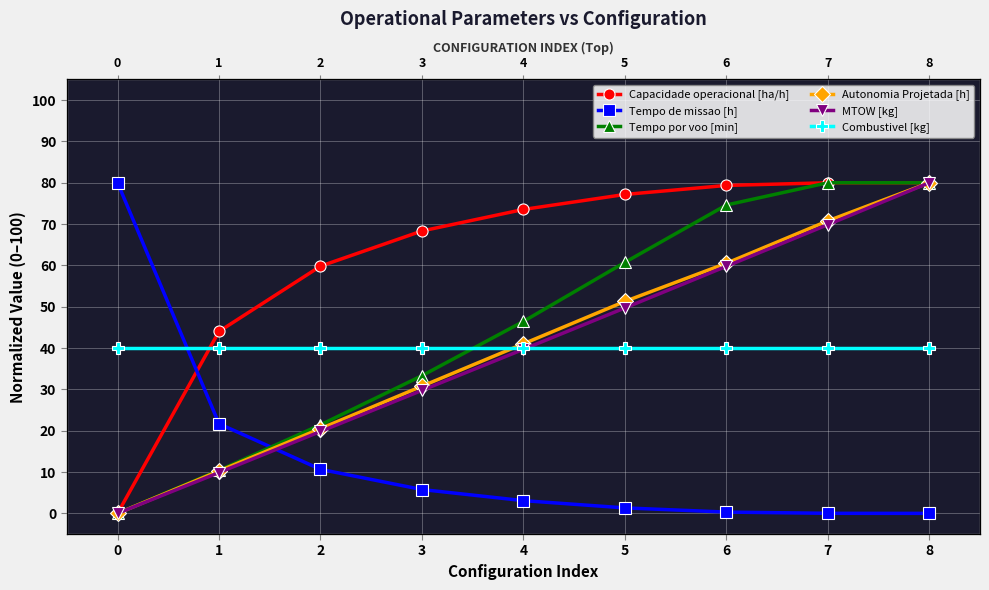

List the labels in order of Tempo de missao [h] value, smallest first.

8, 7, 6, 5, 4, 3, 2, 1, 0